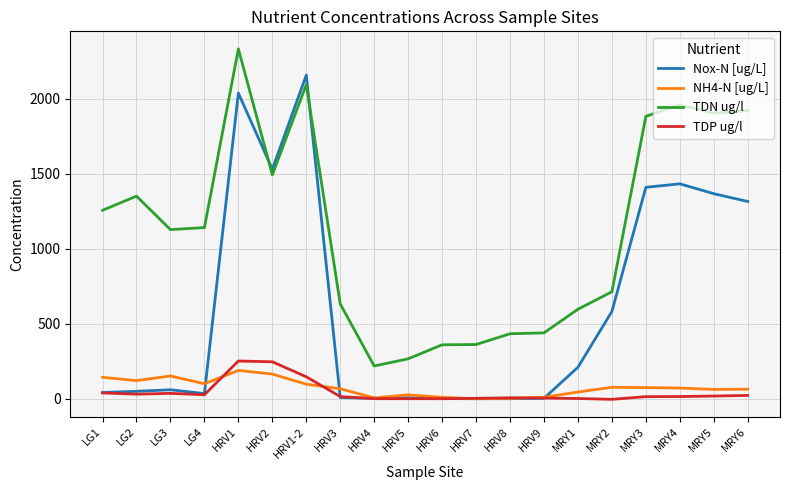

What is the difference between the TDN ug/l values at HRV9 and LG2?

911.8